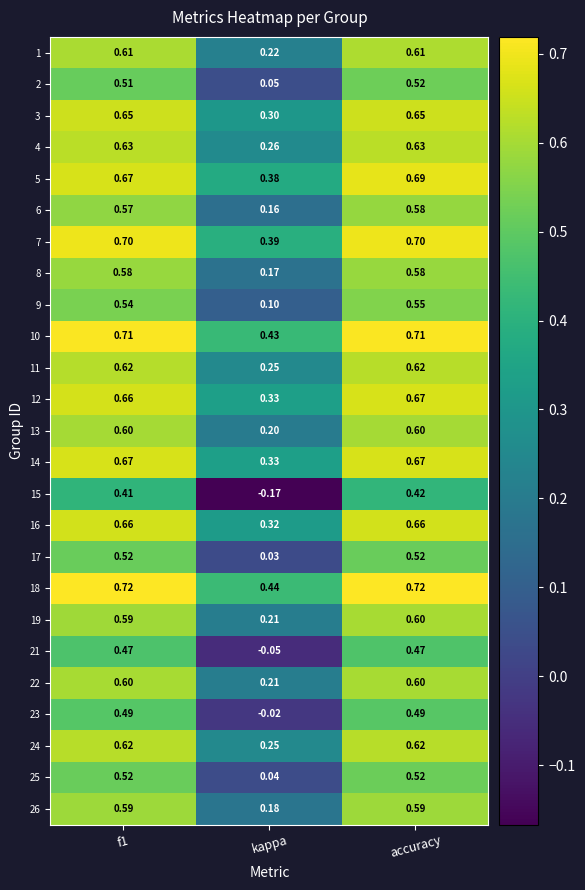

At which label is 10 closest to 0?

kappa